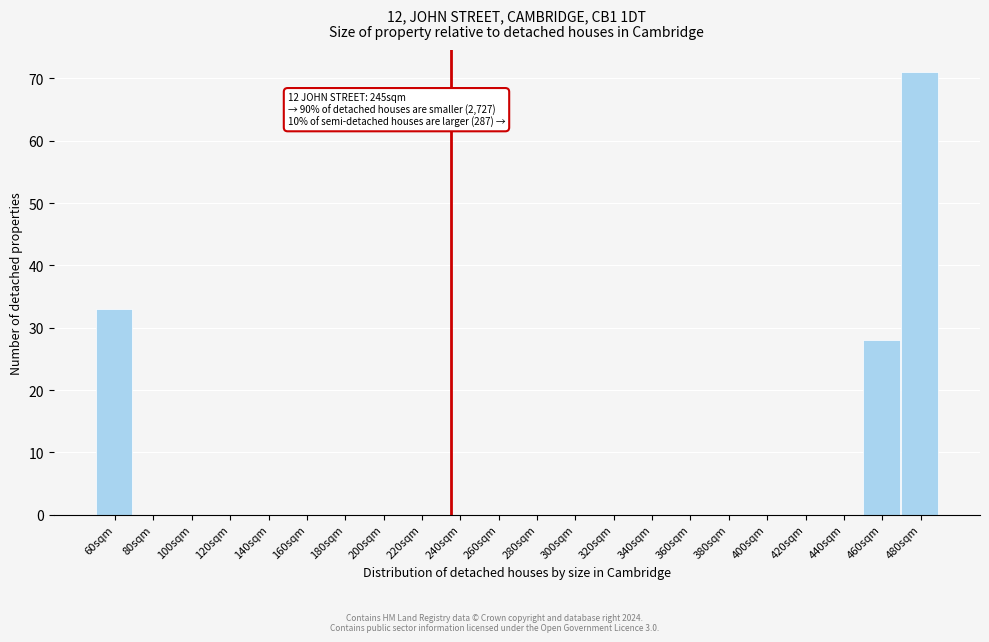

Reading right to left, extract all data points from this chart.

480sqm=71	460sqm=28	440sqm=0	420sqm=0	400sqm=0	380sqm=0	360sqm=0	340sqm=0	320sqm=0	300sqm=0	280sqm=0	260sqm=0	240sqm=0	220sqm=0	200sqm=0	180sqm=0	160sqm=0	140sqm=0	120sqm=0	100sqm=0	80sqm=0	60sqm=33